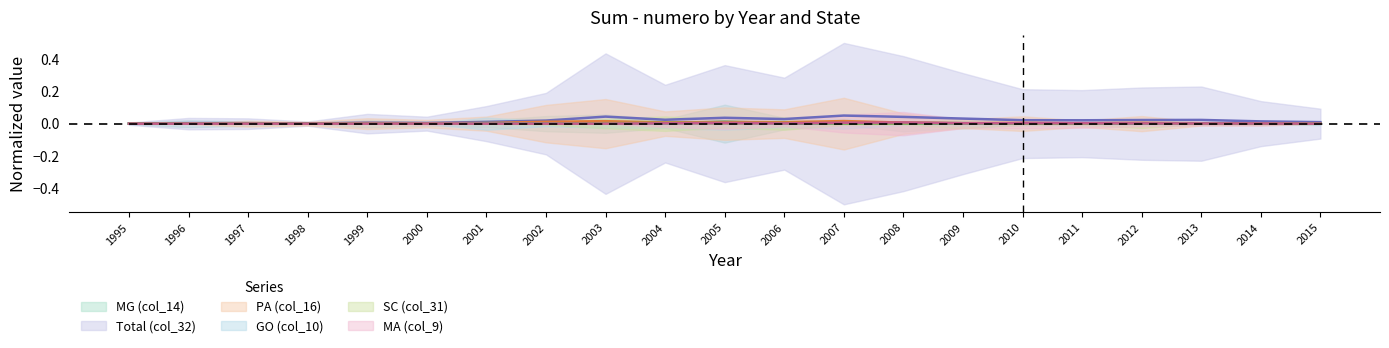

Which series has the largest total across all categories?

Total (col_32)